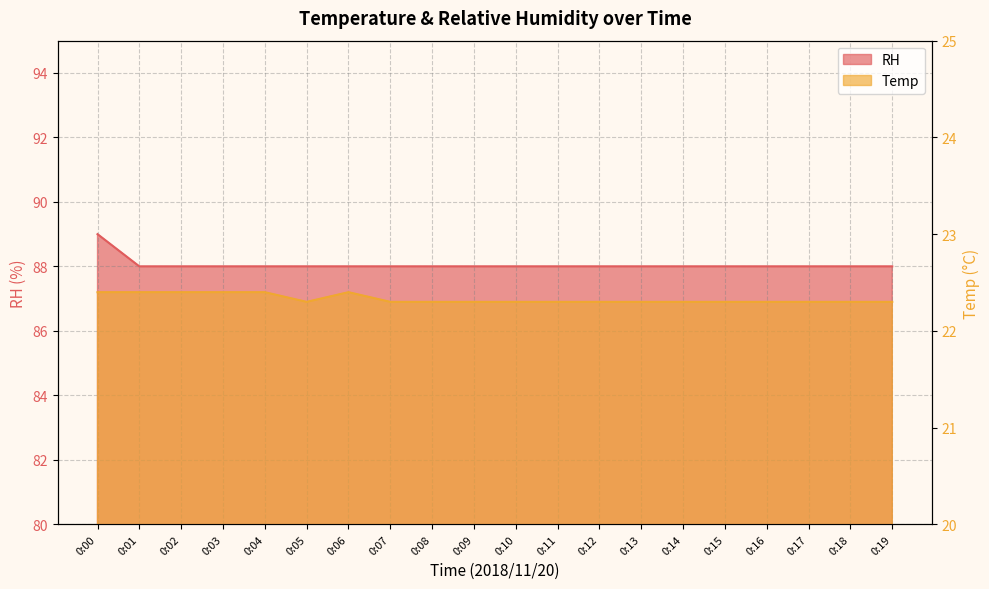

True or false: RH has a value of 154.5 at 0:14.

False